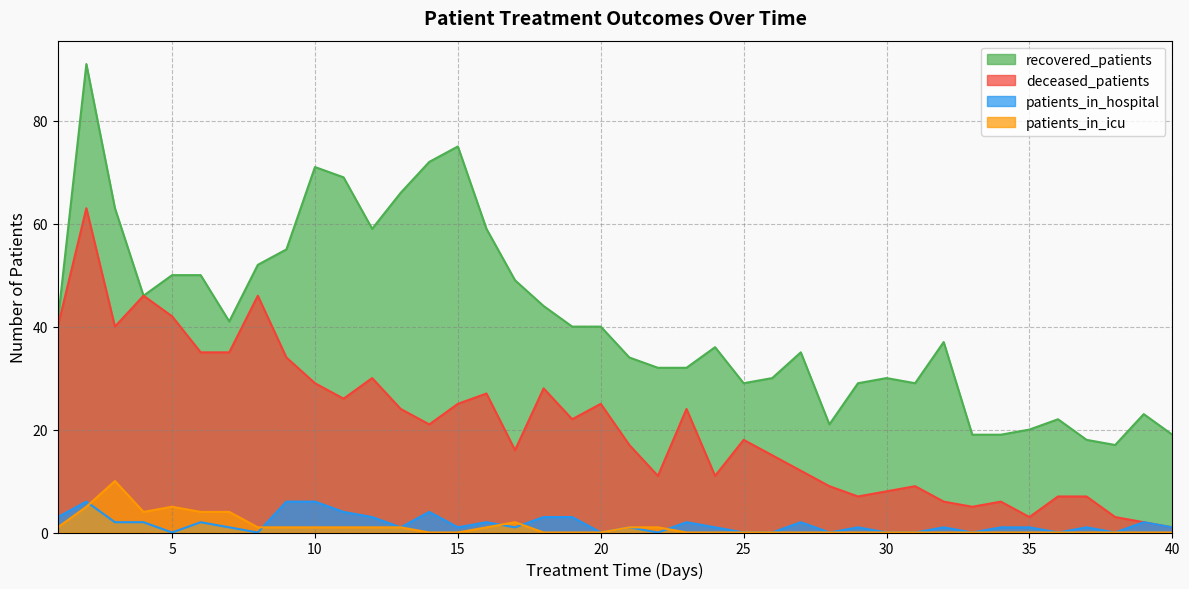

Does the chart display data point markers on the line(s)?

No